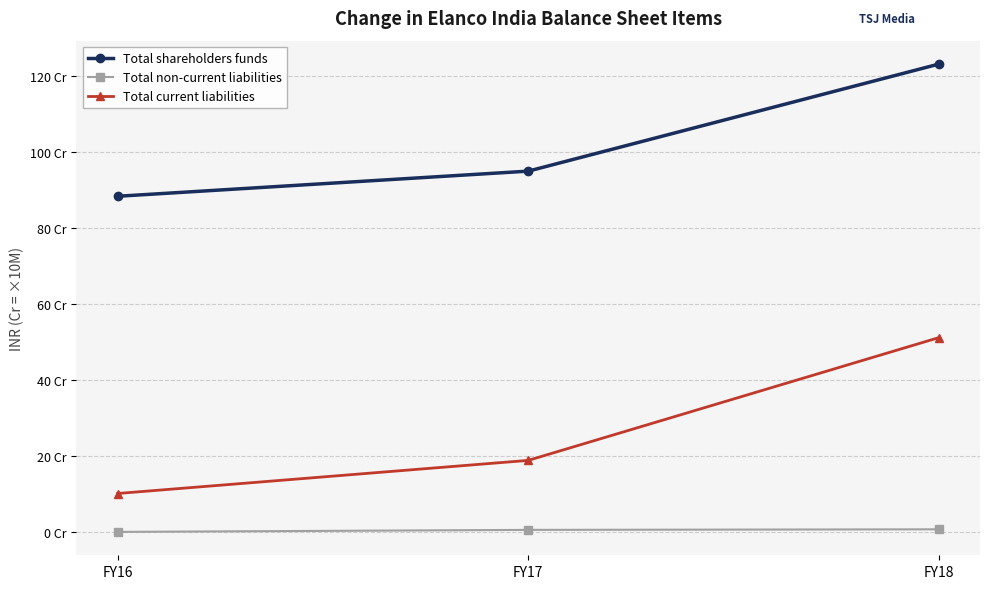

What value does the Total non-current liabilities series have at FY16?

142147